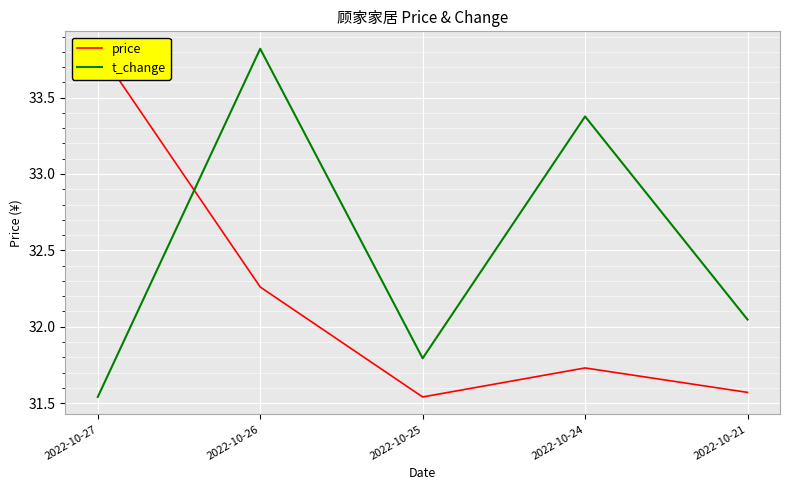

At 2022-10-27, list the series in order from largest to smallest.

price, t_change